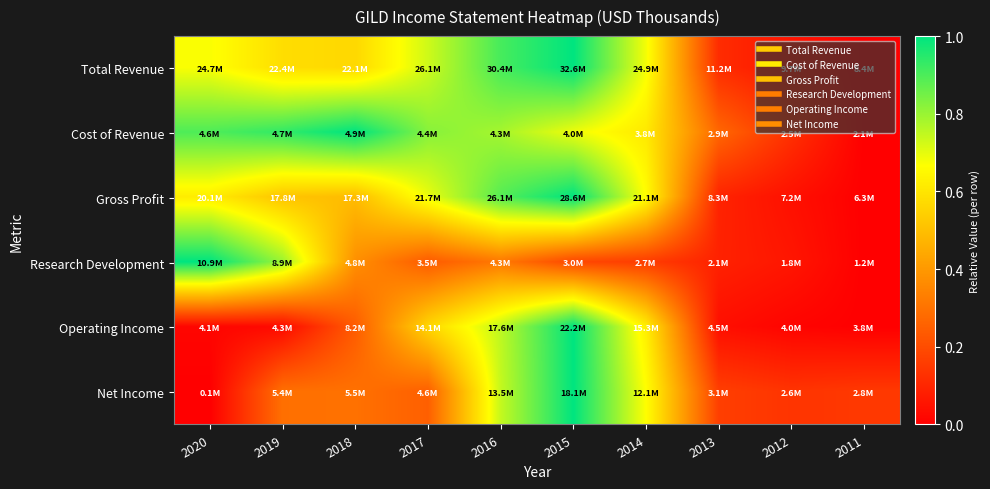

Between 2019 and 2011, which is larger?

2019